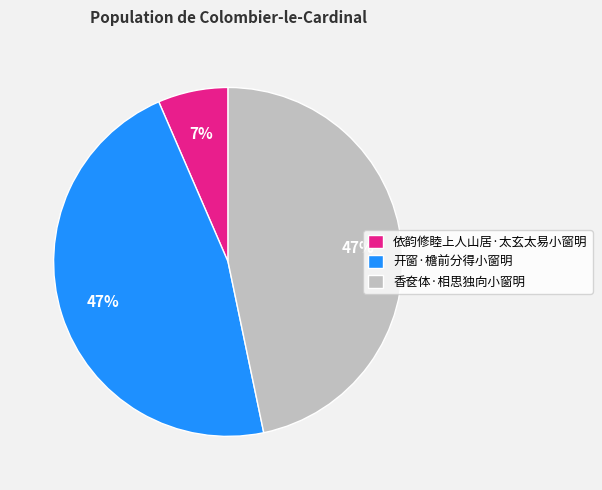

Is the sum of 香奁体·相思独向小窗明 and 依韵修睦上人山居·太玄太易小窗明 greater than half?

Yes